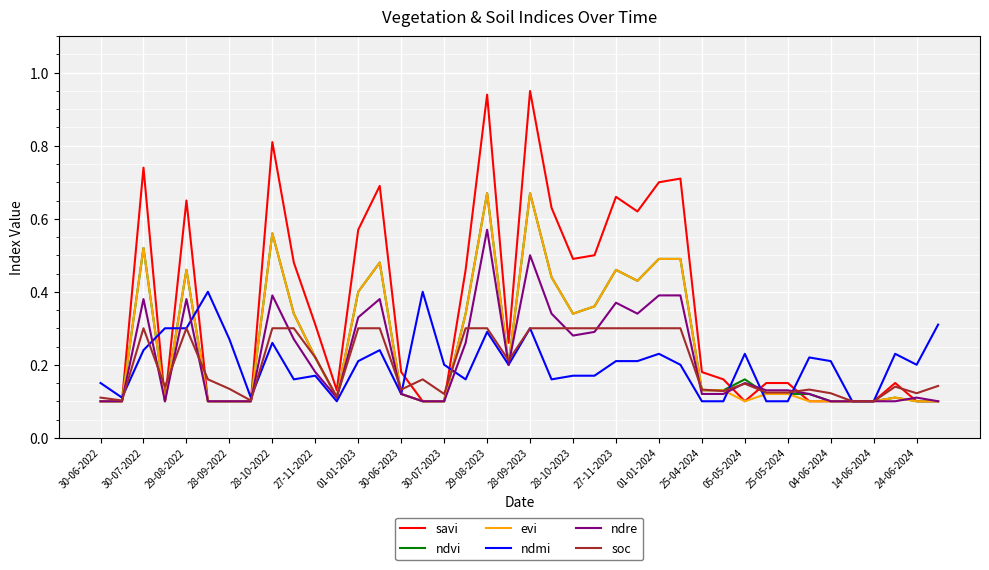

Which series has the largest total across all categories?

savi